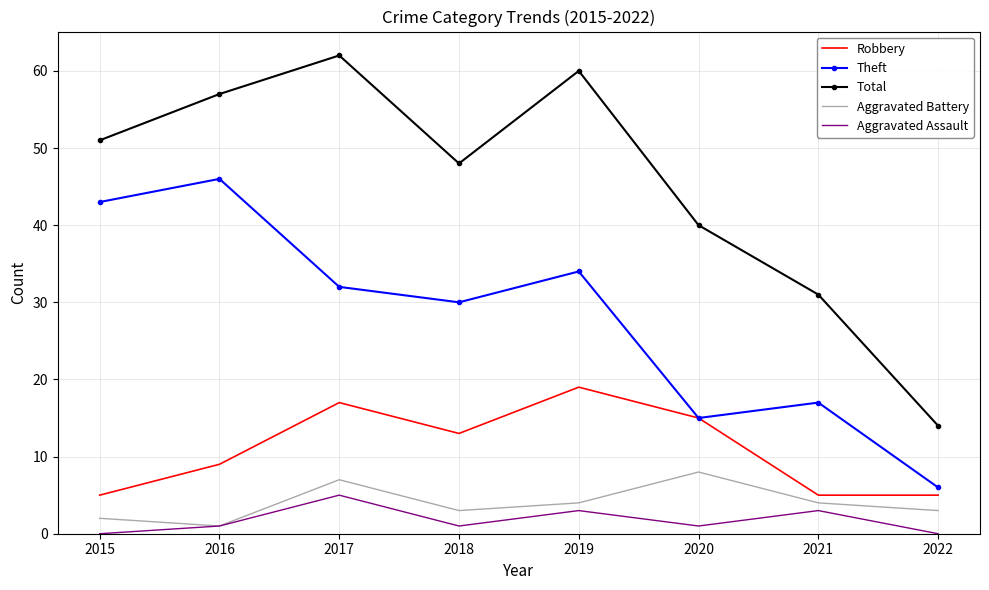

How many Aggravated Battery values are between 3 and 7?

5